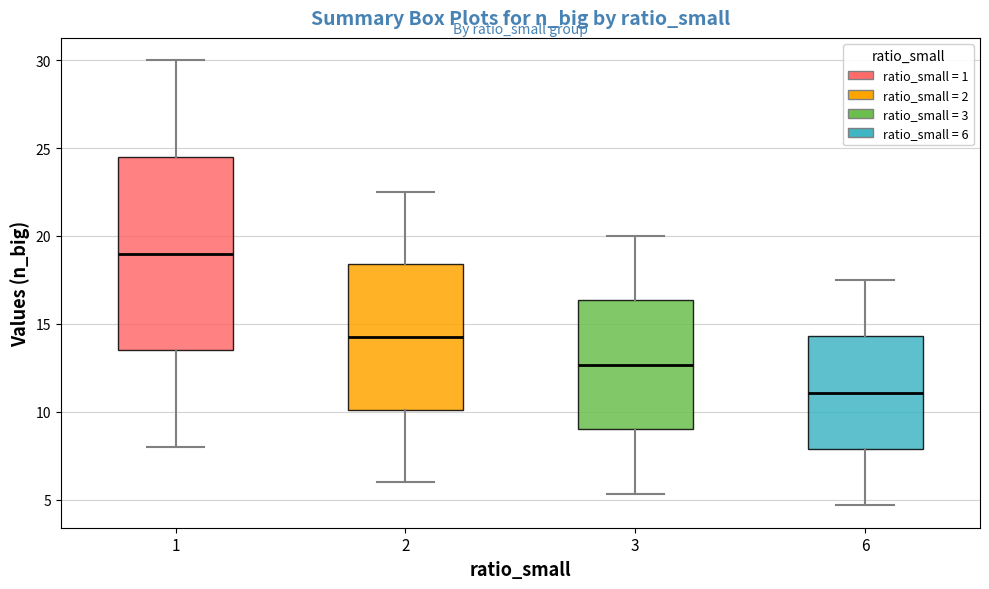

Comparing the boxes themselves (not the whiskers), which one is the tallest?

1